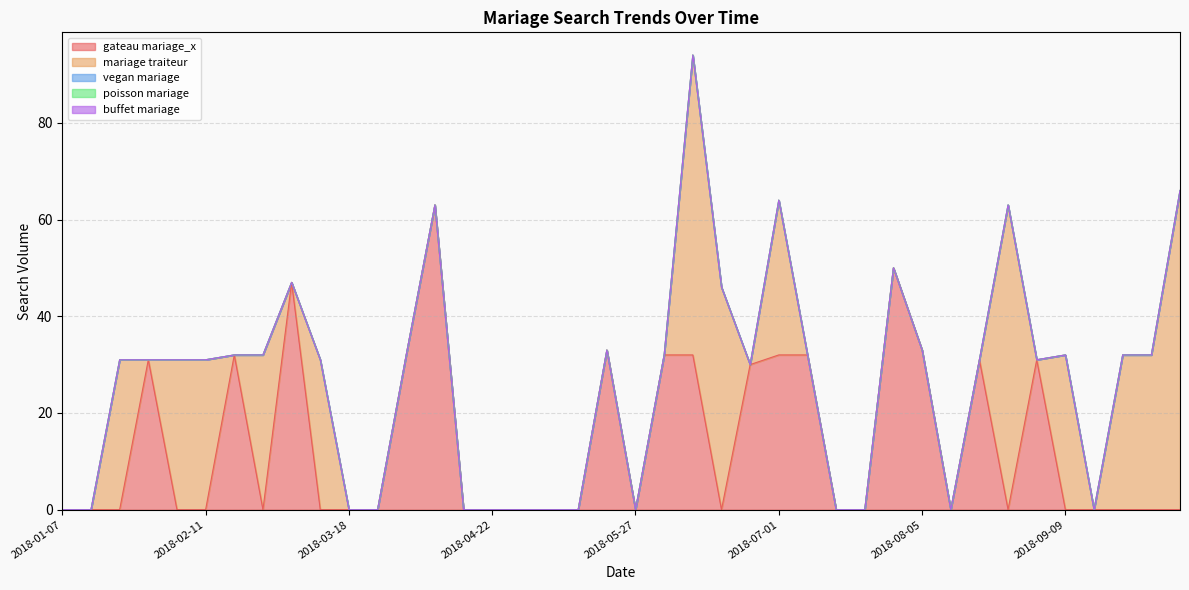

What position from the right is 2018-05-06?

23